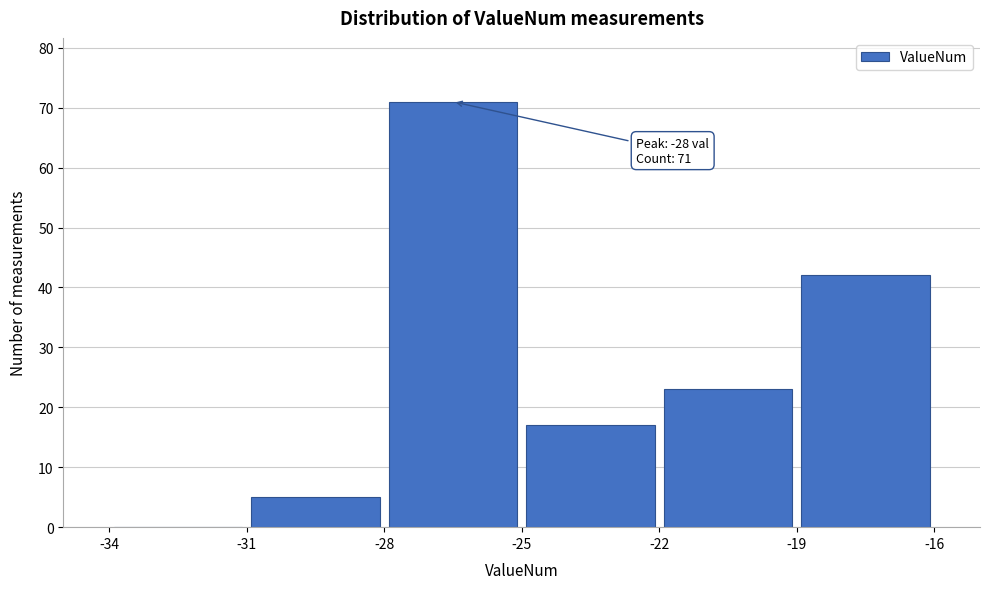

Over which range of the x-axis is the bar tallest?

-28 to -25